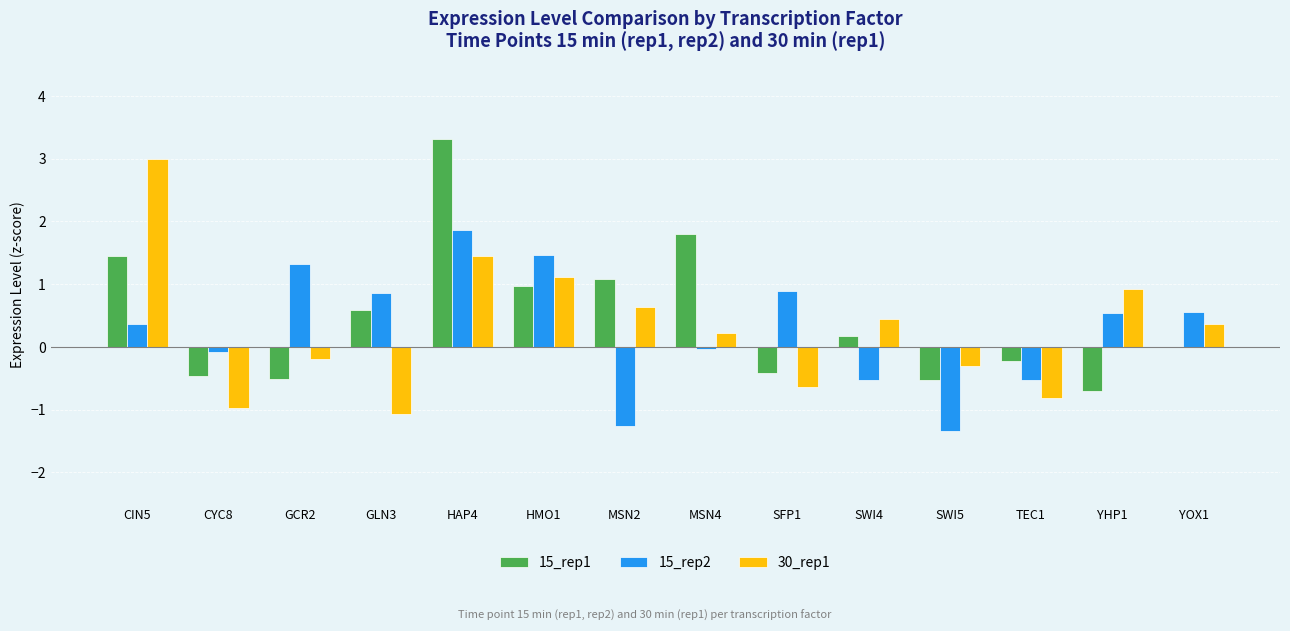

Which series changed the most between HMO1 and YHP1?

15_rep1